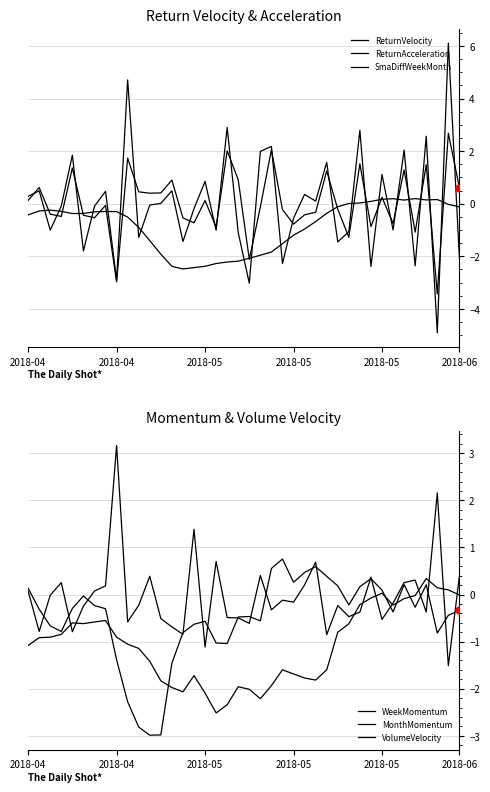

Which series changed the most between 19 and 31?

SmaDiffWeekMonth